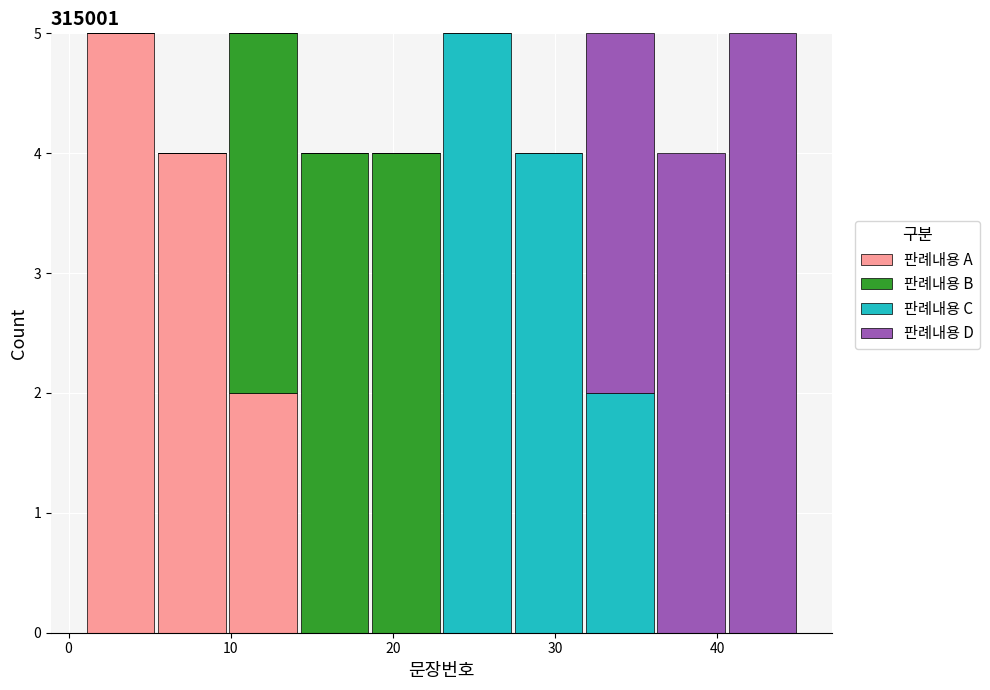

Reading left to right, transcribe this chart: for each stacked bar, give the range it covers on the x-axis and its total height. Neither the bar edges nor the heights are printed on the chart, so give them approximately, as read against the axes.

1.0 to 5.4: 5
5.4 to 9.8: 4
9.8 to 14.2: 5
14.2 to 18.6: 4
18.6 to 23.0: 4
23.0 to 27.4: 5
27.4 to 31.8: 4
31.8 to 36.2: 5
36.2 to 40.6: 4
40.6 to 45.0: 5